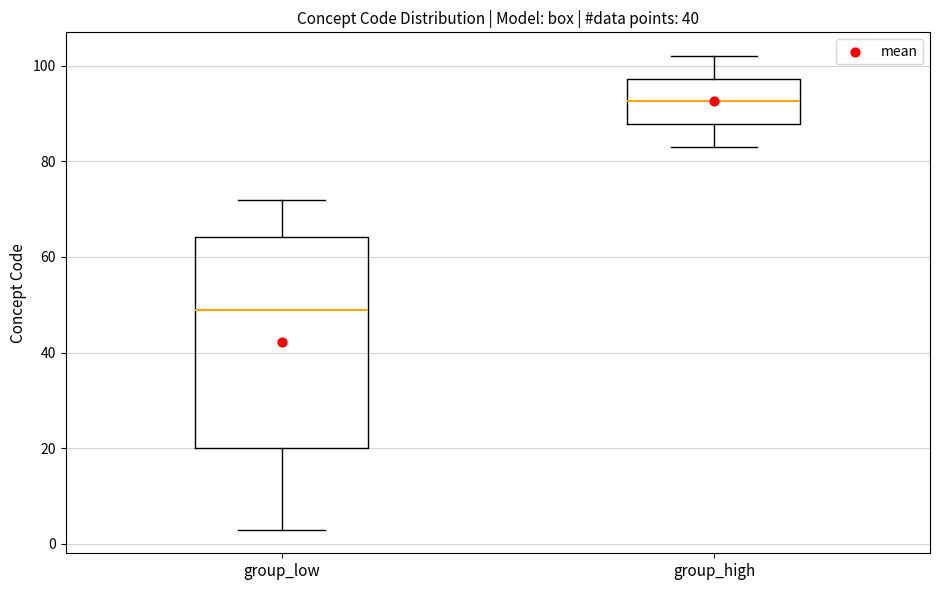

Which box is the tallest, from its lower edge to its upper edge?

group_low